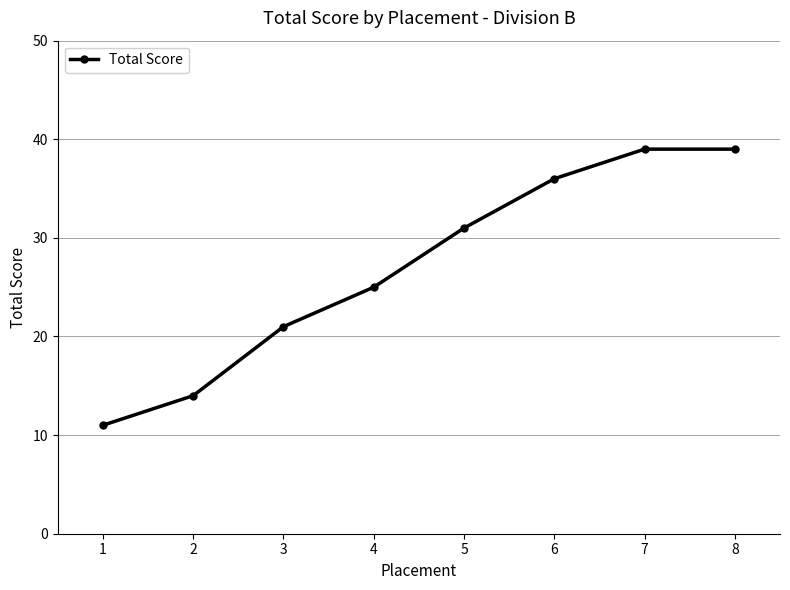

The value at 6 is 36. True or false?

True